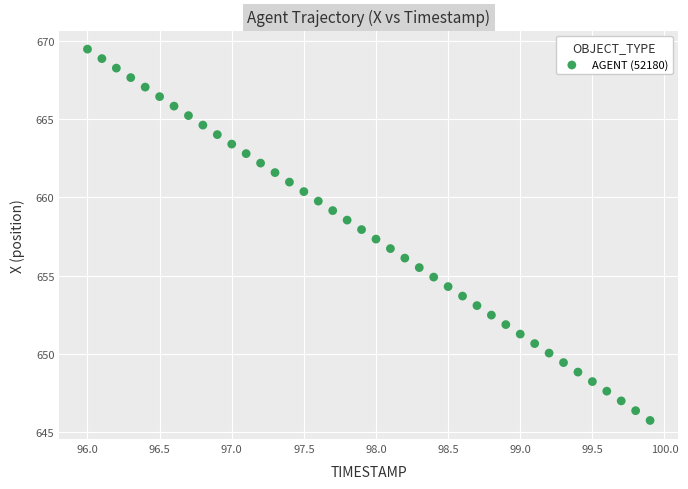

What is the range of X values (max minus min)?

3.9